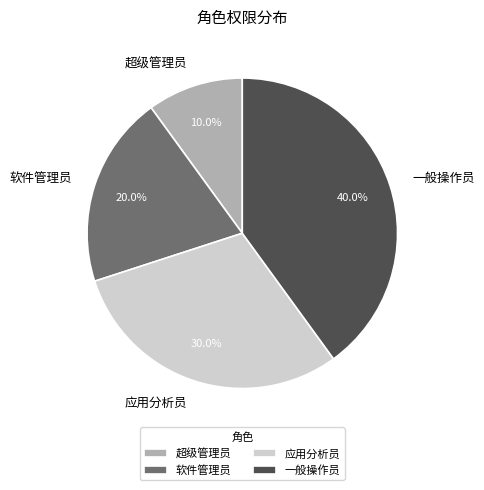

To the nearest percent, what is the difference between the 软件管理员 and 应用分析员 slice percentages?

10%